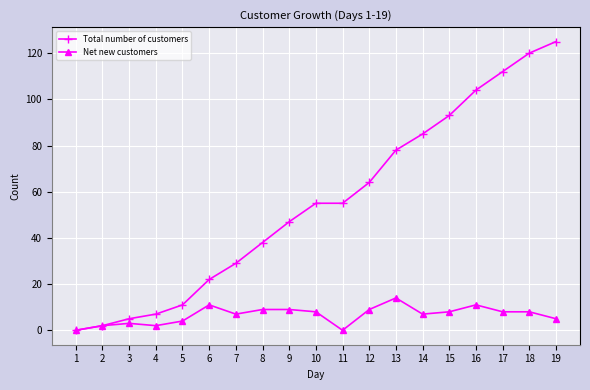

Is the value of Net new customers at 11 greater than the value of Total number of customers at 17?

No